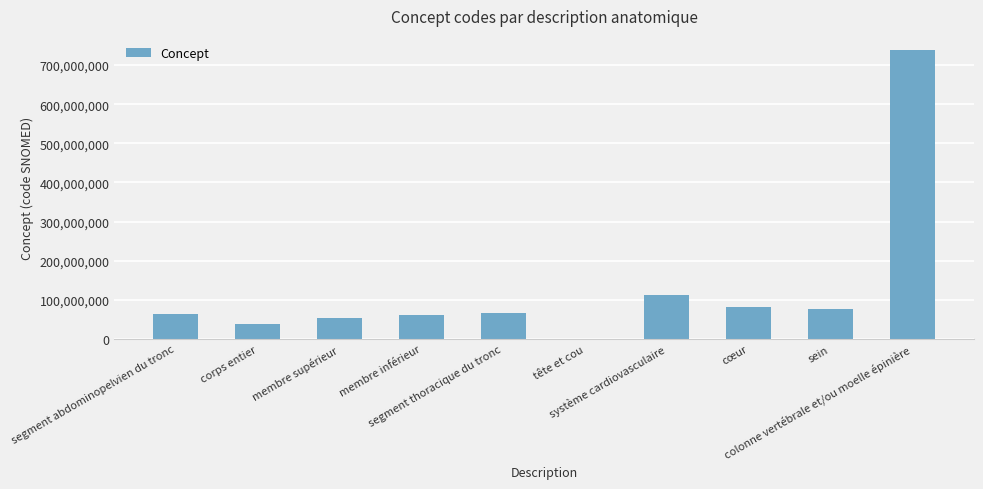

What is the maximum value shown in the chart?

737561001